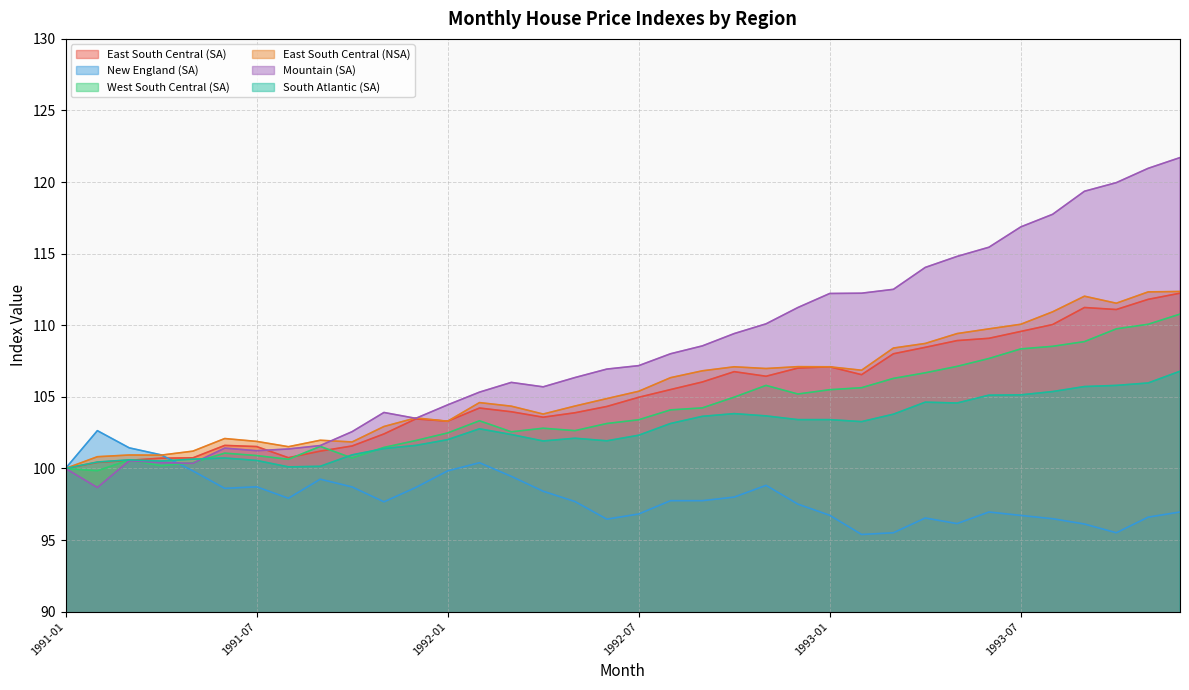

What is the difference between the South Atlantic (SA) values at 1992-06 and 1993-11?

4.0